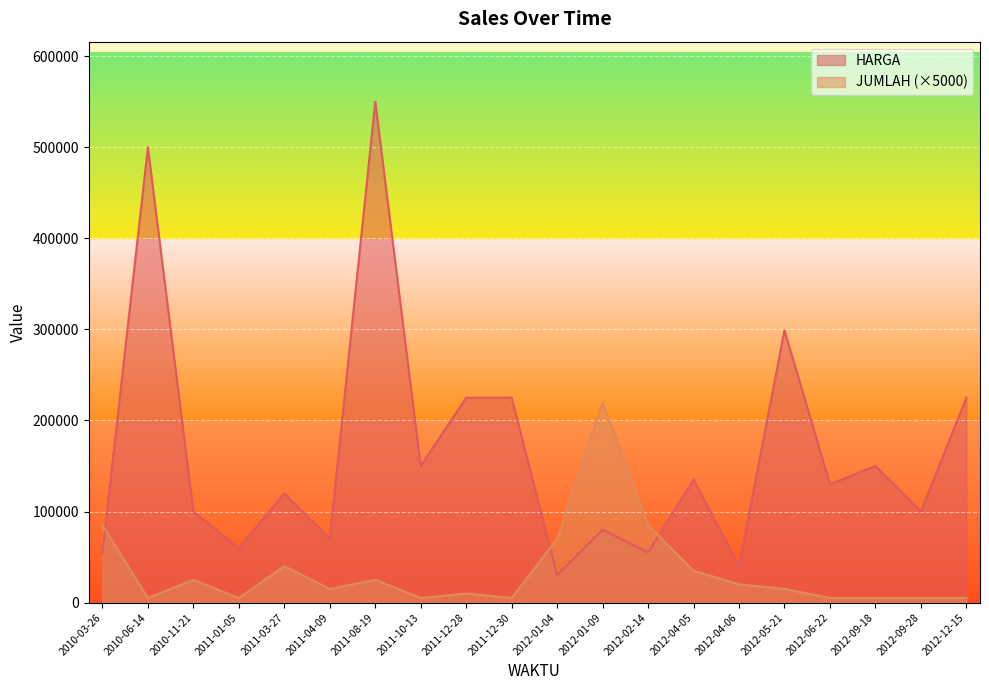

Where does the HARGA series first go above 130000?

2010-06-14